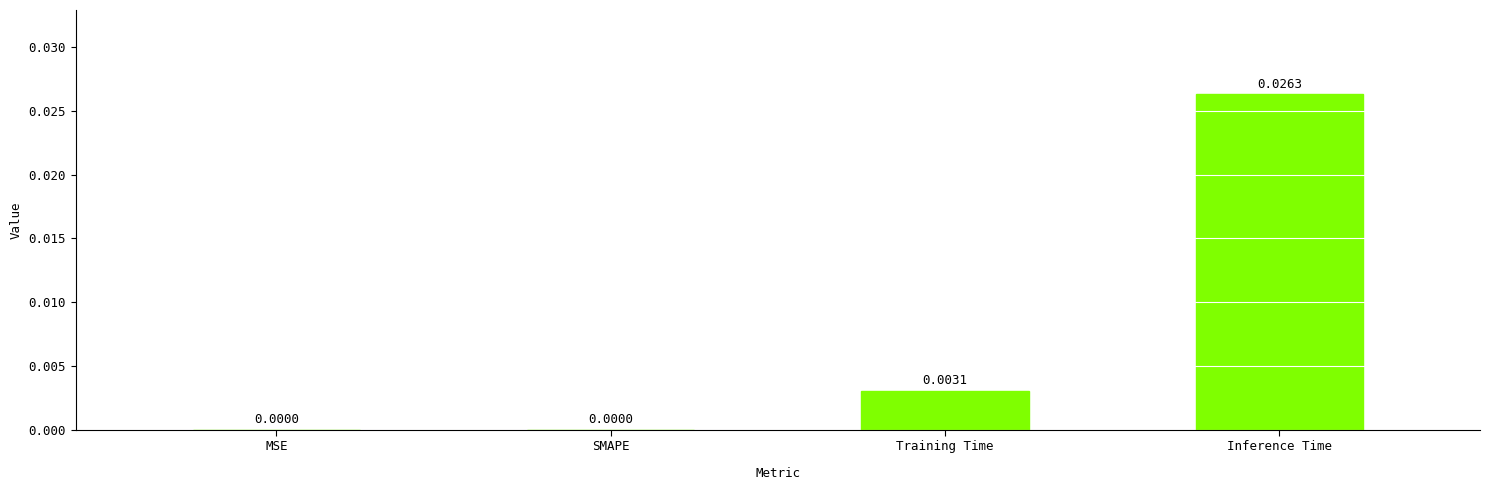

Which has a higher value, Training Time or SMAPE?

Training Time